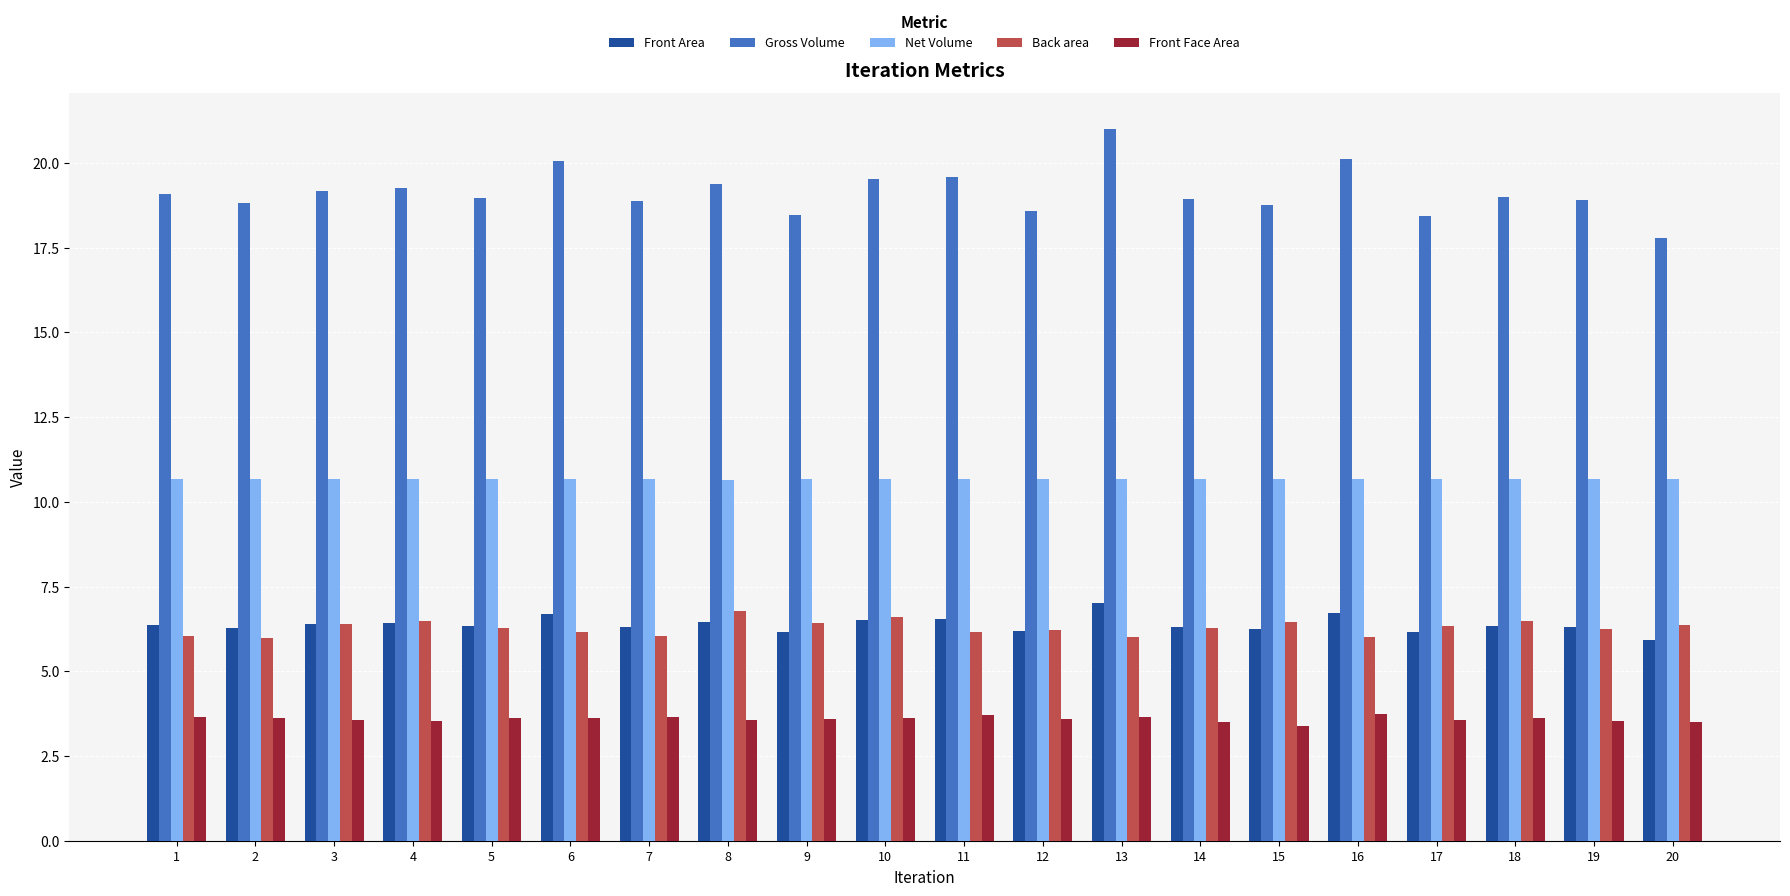

Is it true that Back area equals 6.0 at 7?

True